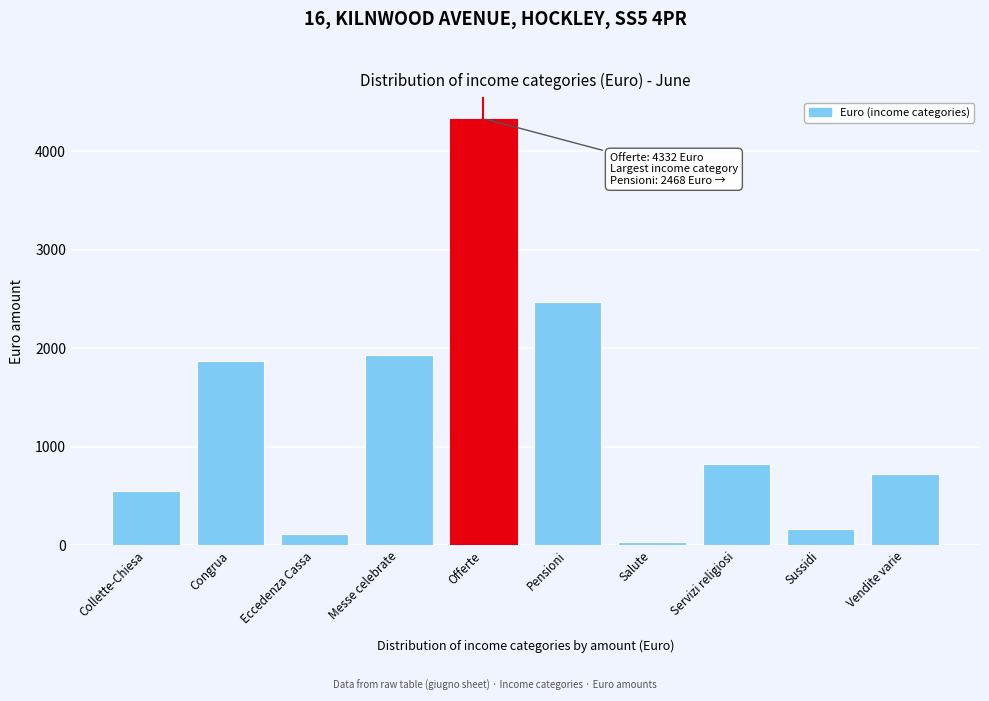

Approximately how many times larger is the value at Pensioni compared to Congrua?

1.3